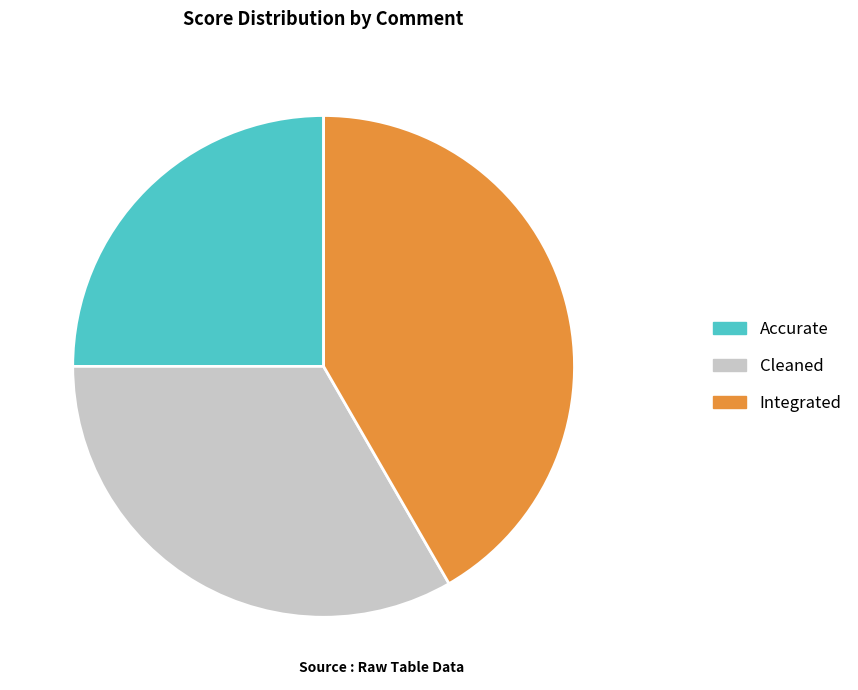

Combined, do Integrated and Cleaned account for over 50%?

Yes